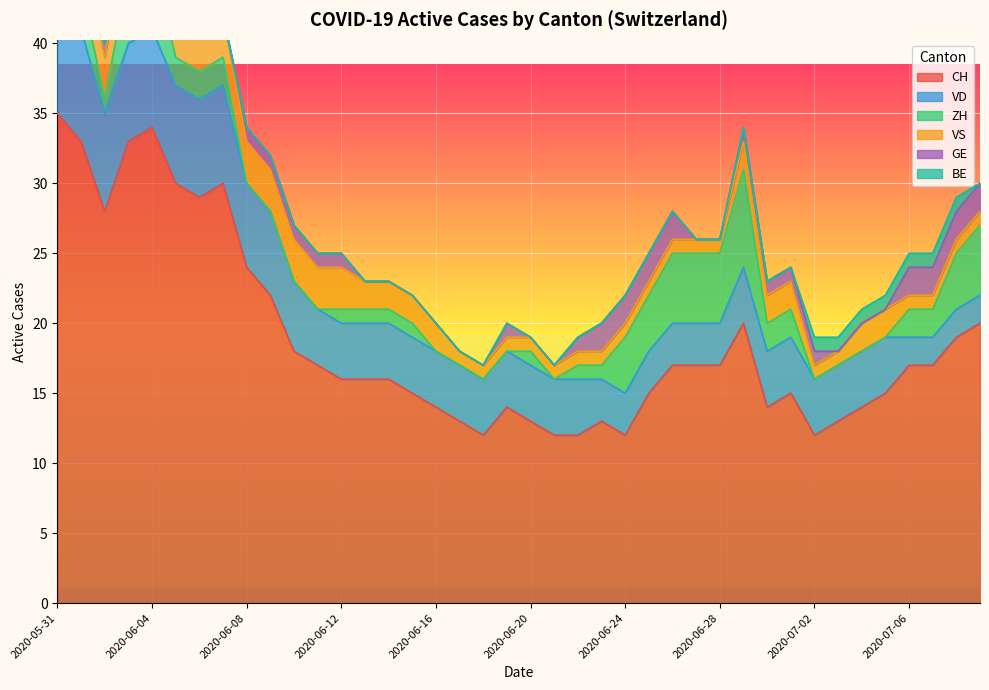

In CH, how many points are higher than both neighbors (excluding endpoints)?

6